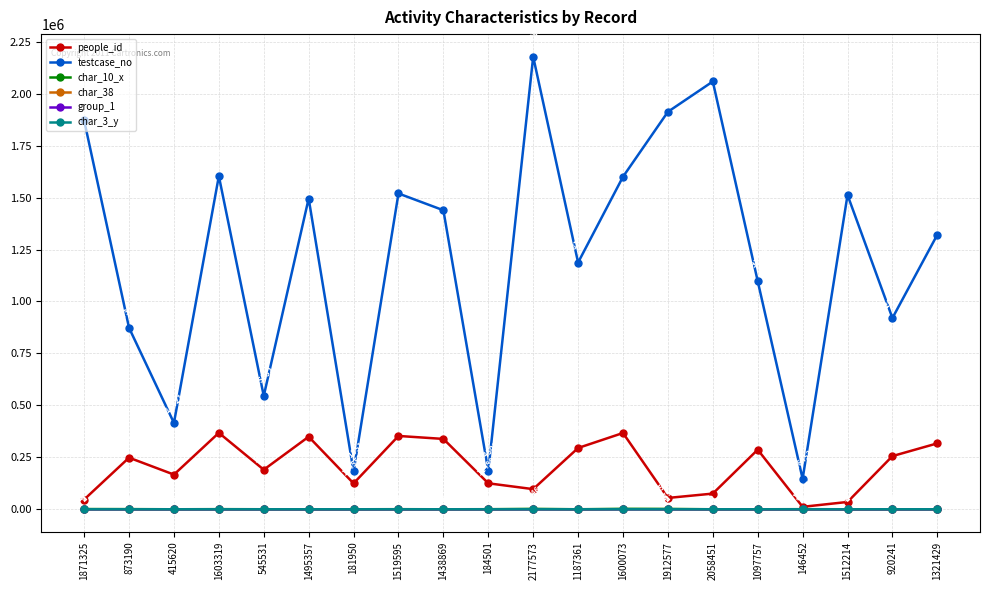

Which category has the highest value across all series?

2177573